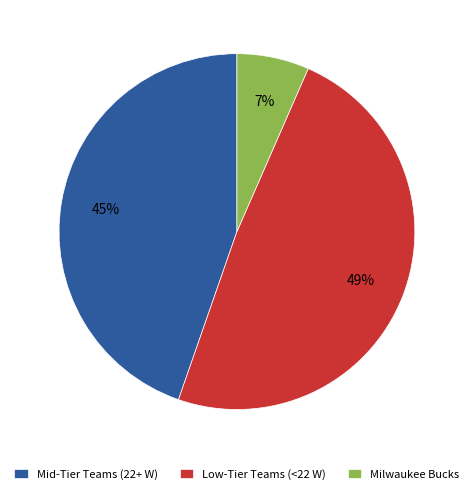

Is there any slice that represents more than half of the pie?

No